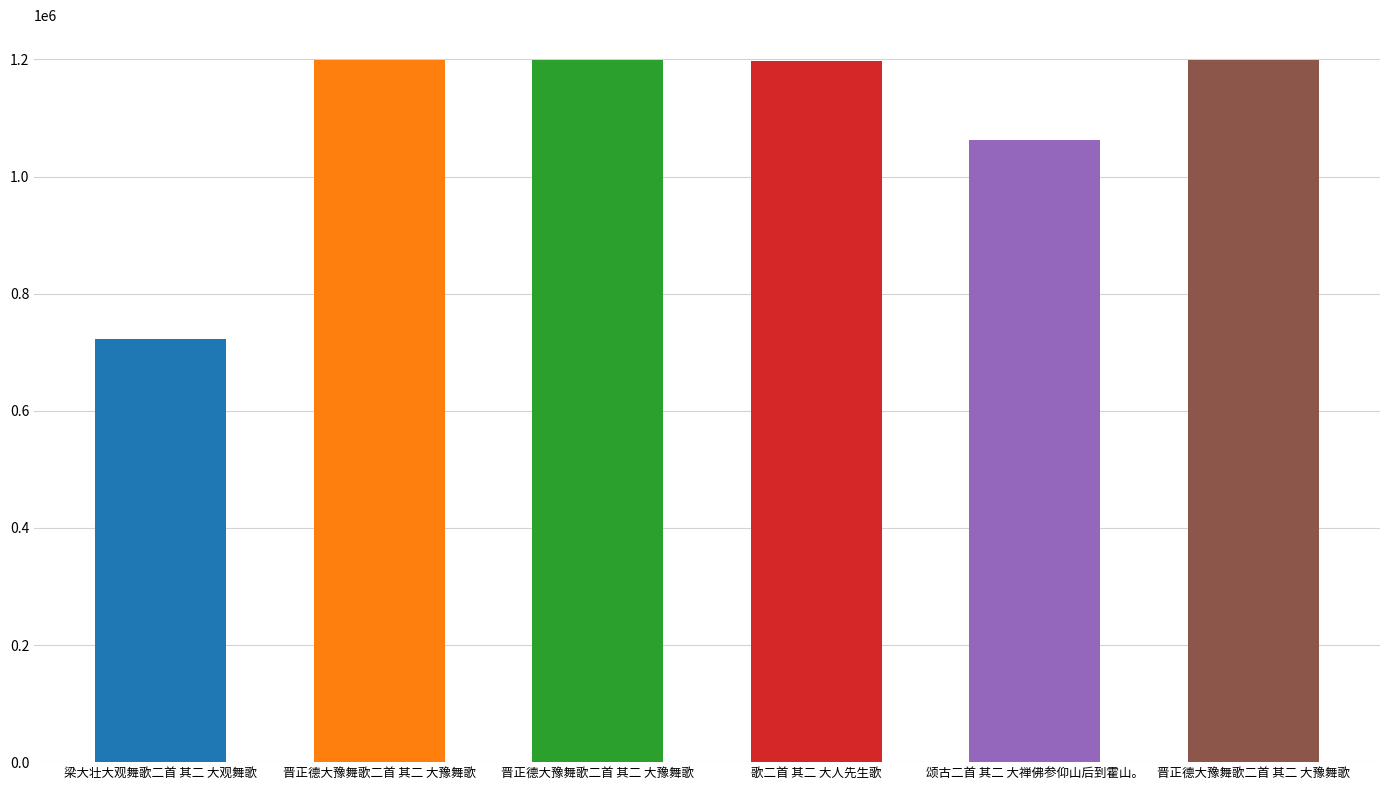

Approximately how many times larger is the value at 晋正德大豫舞歌二首 其二 大豫舞歌 compared to 歌二首 其二 大人先生歌?

1.0